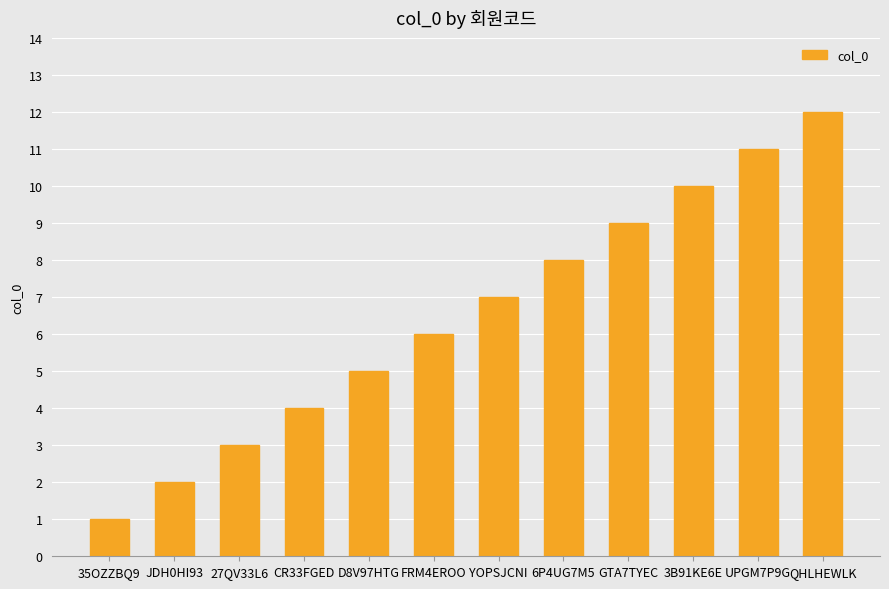

Rank the categories by value from lowest to highest.

35OZZBQ9, JDH0HI93, 27QV33L6, CR33FGED, D8V97HTG, FRM4EROO, YOPSJCNI, 6P4UG7M5, GTA7TYEC, 3B91KE6E, UPGM7P9G, QHLHEWLK